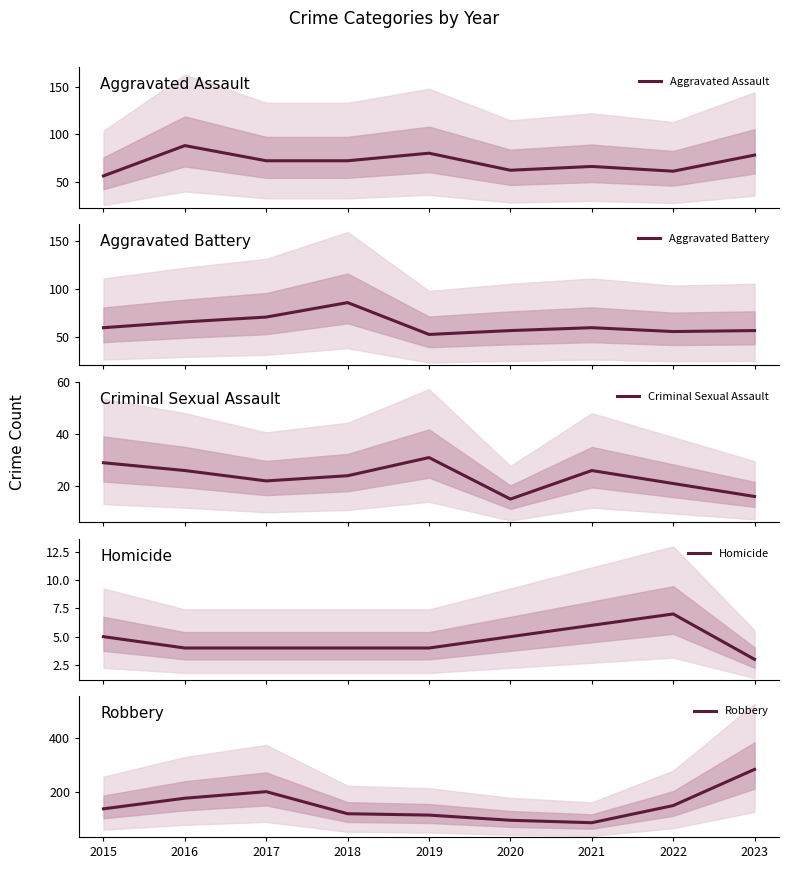

Rank the series at 2023 from lowest to highest value.

Homicide, Criminal Sexual Assault, Aggravated Battery, Aggravated Assault, Robbery